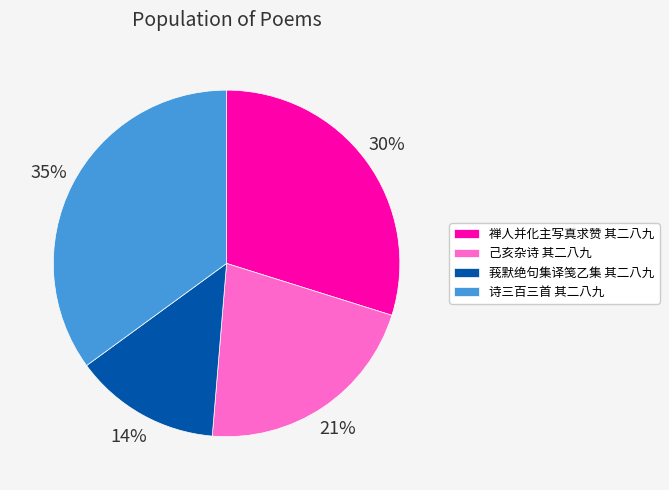

Count the number of slices in the pie.

4